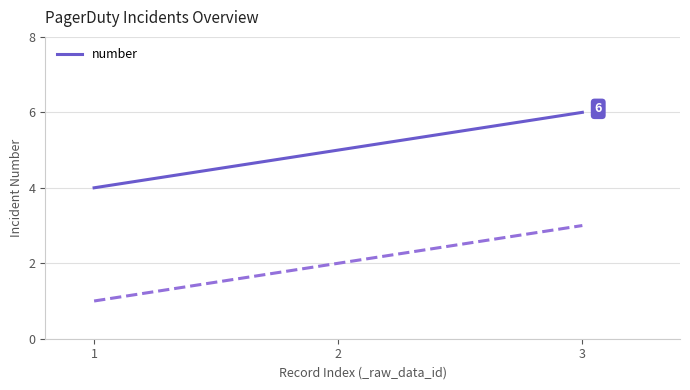

At which label is the value closest to 5?

2